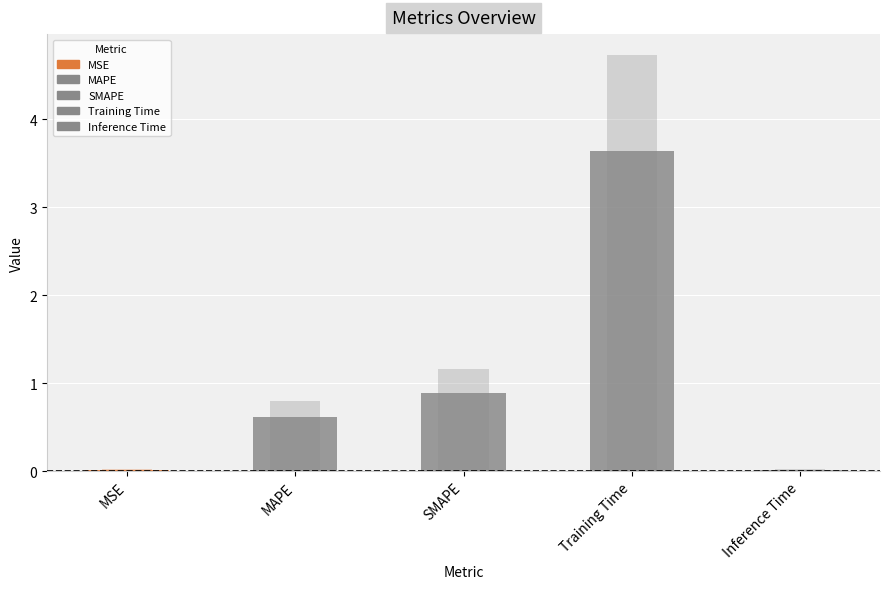

Between MAPE and Training Time, which is larger?

Training Time